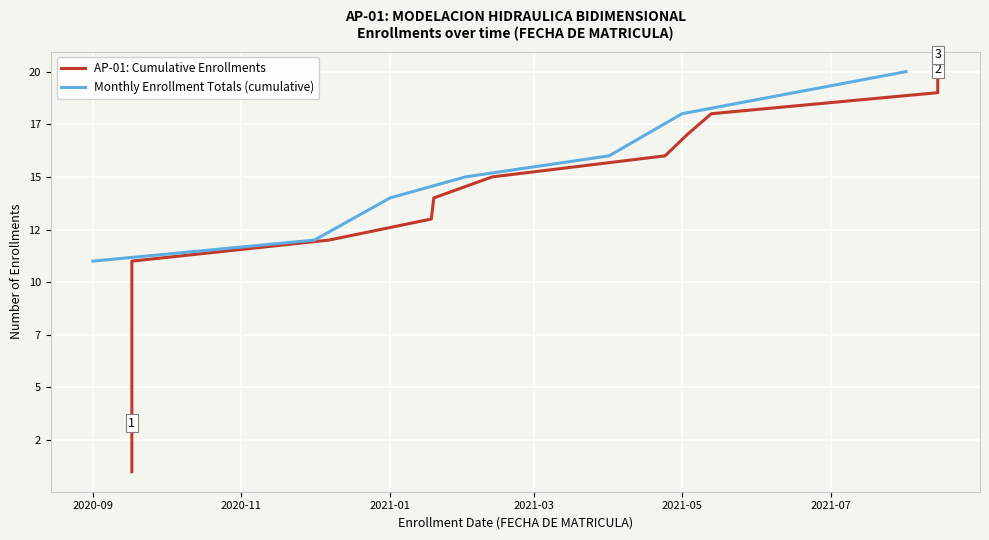

What is the label of the 17th point from the right?

2020-09-17